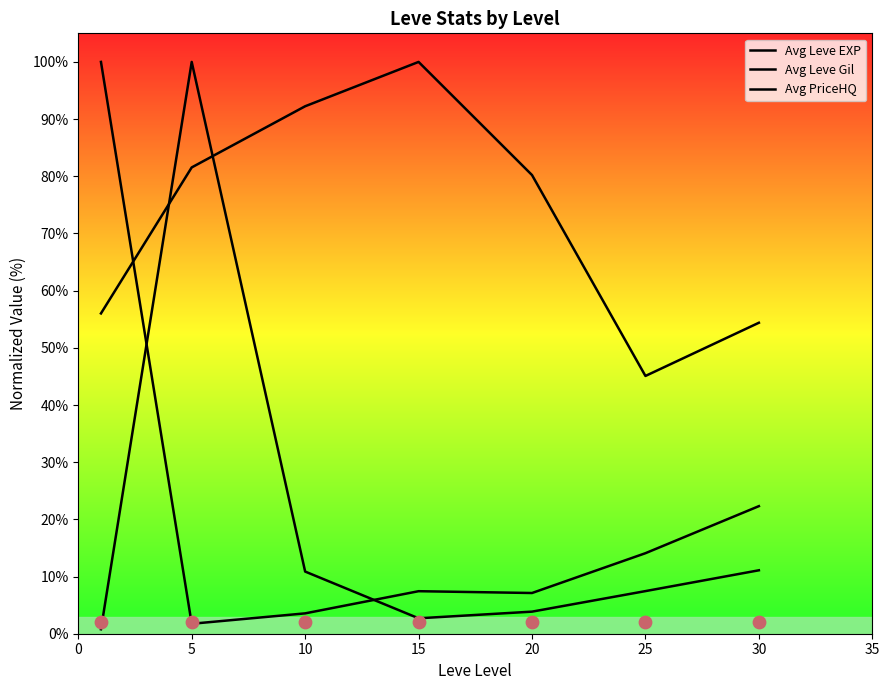

Is the value of Avg Leve EXP at 5 greater than the value of Avg PriceHQ at 0?

Yes